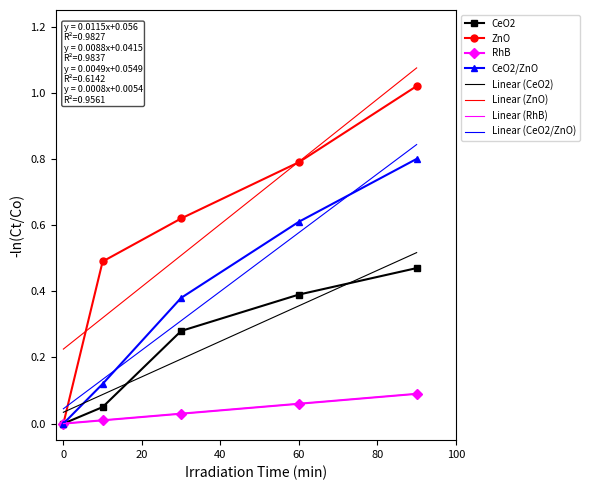

How many positive values does the ZnO series have?

4